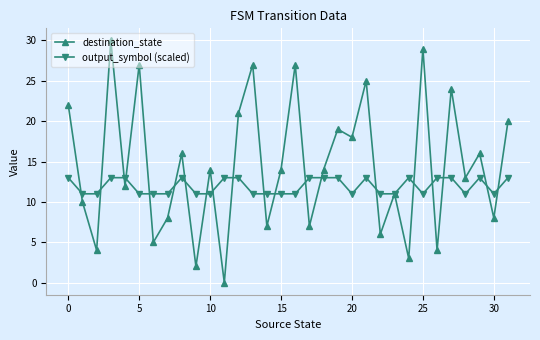

How many distinct data groups are displayed?

2